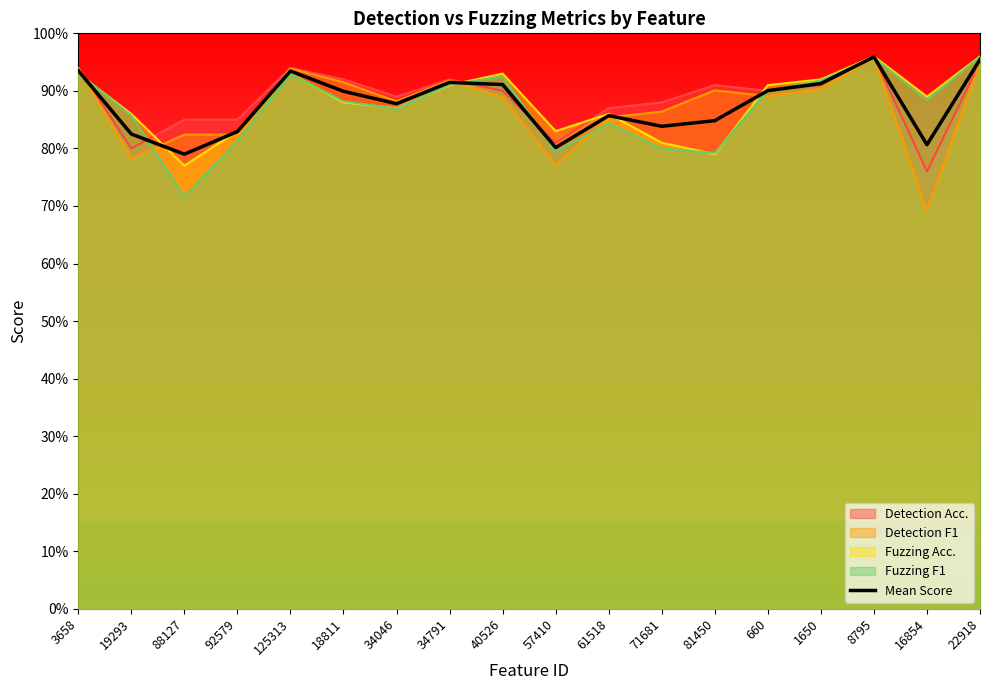

What is the difference between the maximum and minimum values?

0.2